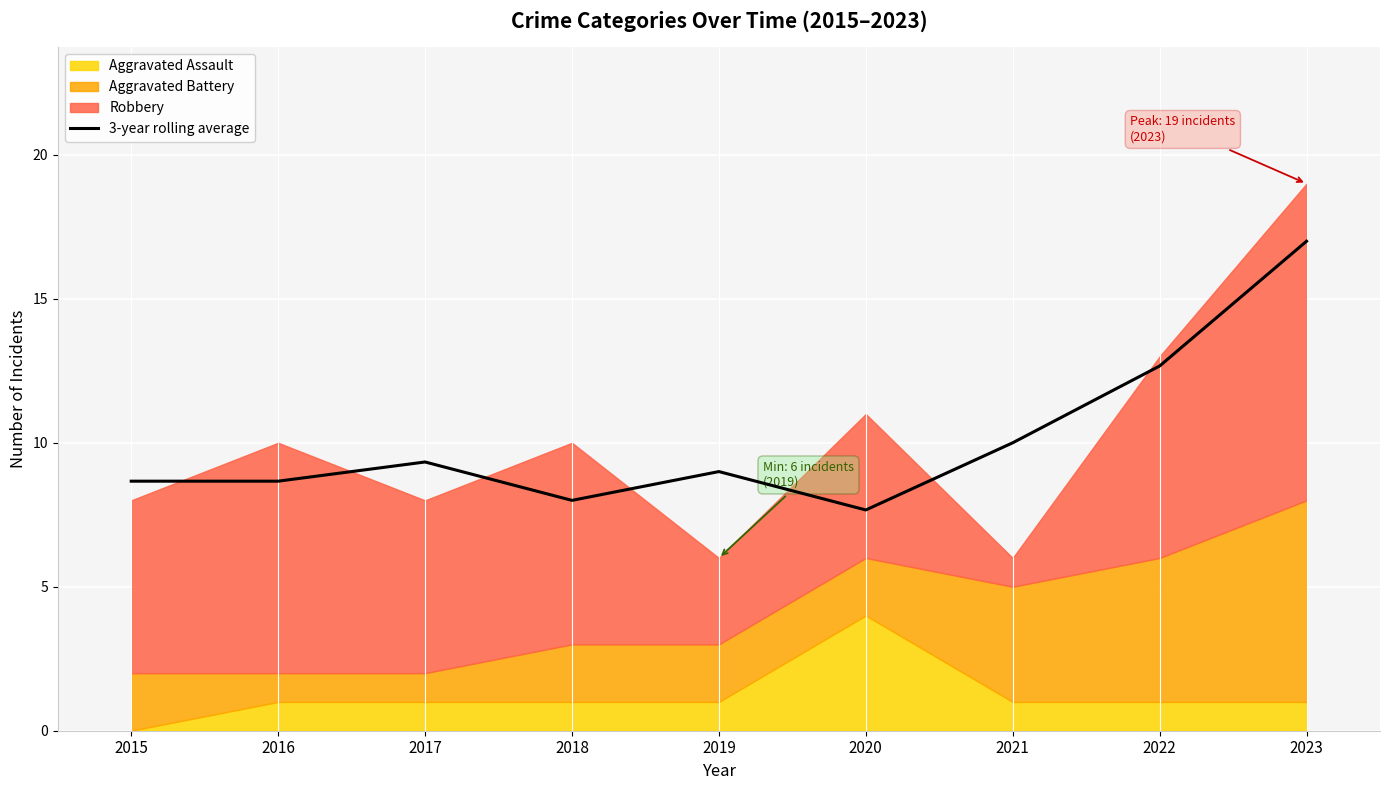

What is the smallest value displayed?

7.7